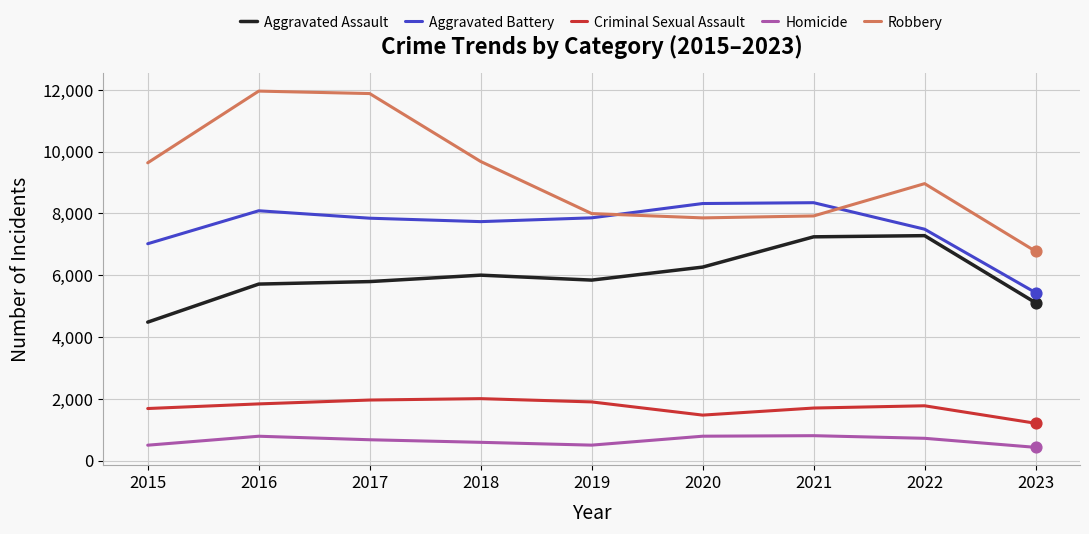

What are all the series names shown in the legend?

Aggravated Assault, Aggravated Battery, Criminal Sexual Assault, Homicide, Robbery